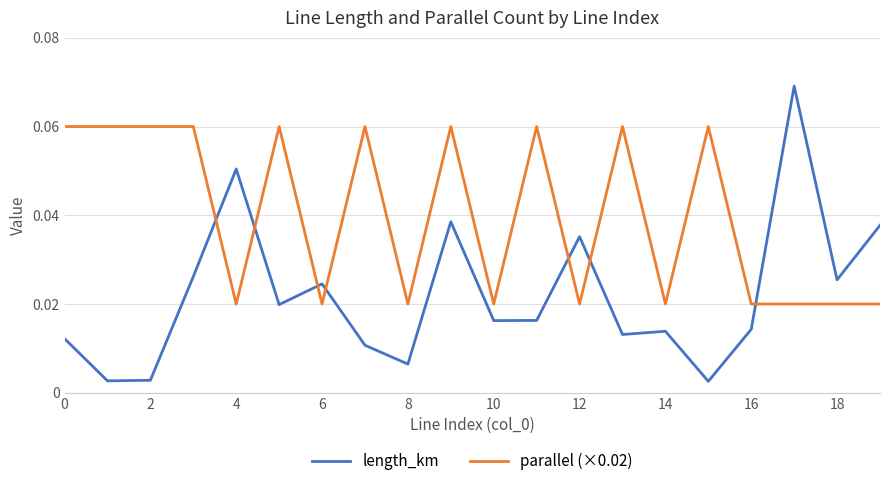

Which series has the largest total across all categories?

parallel (×0.02)